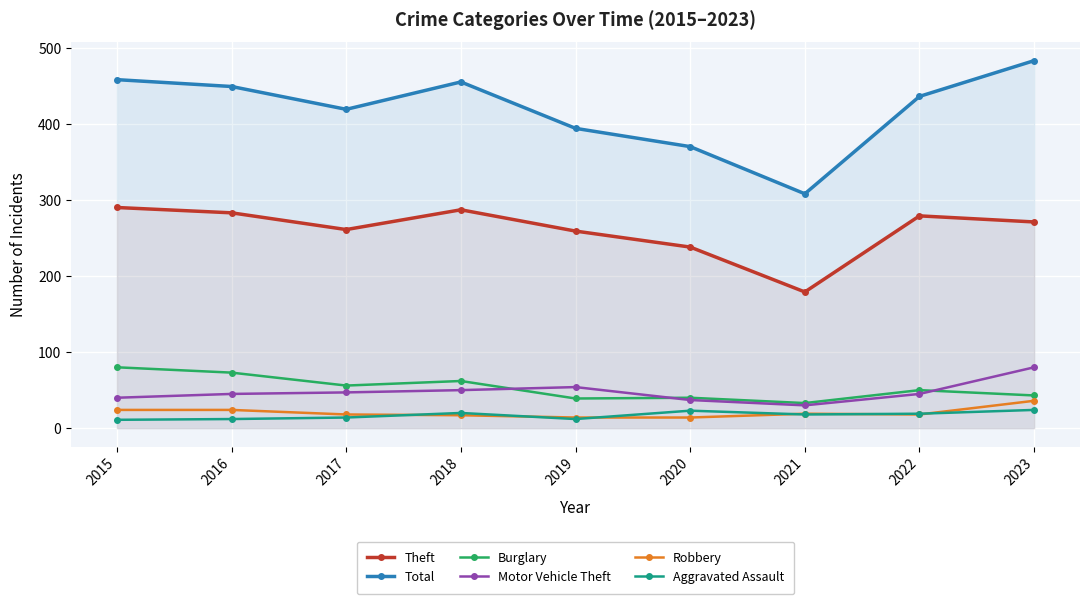

At which category does the chart reach its minimum across all series?

2015